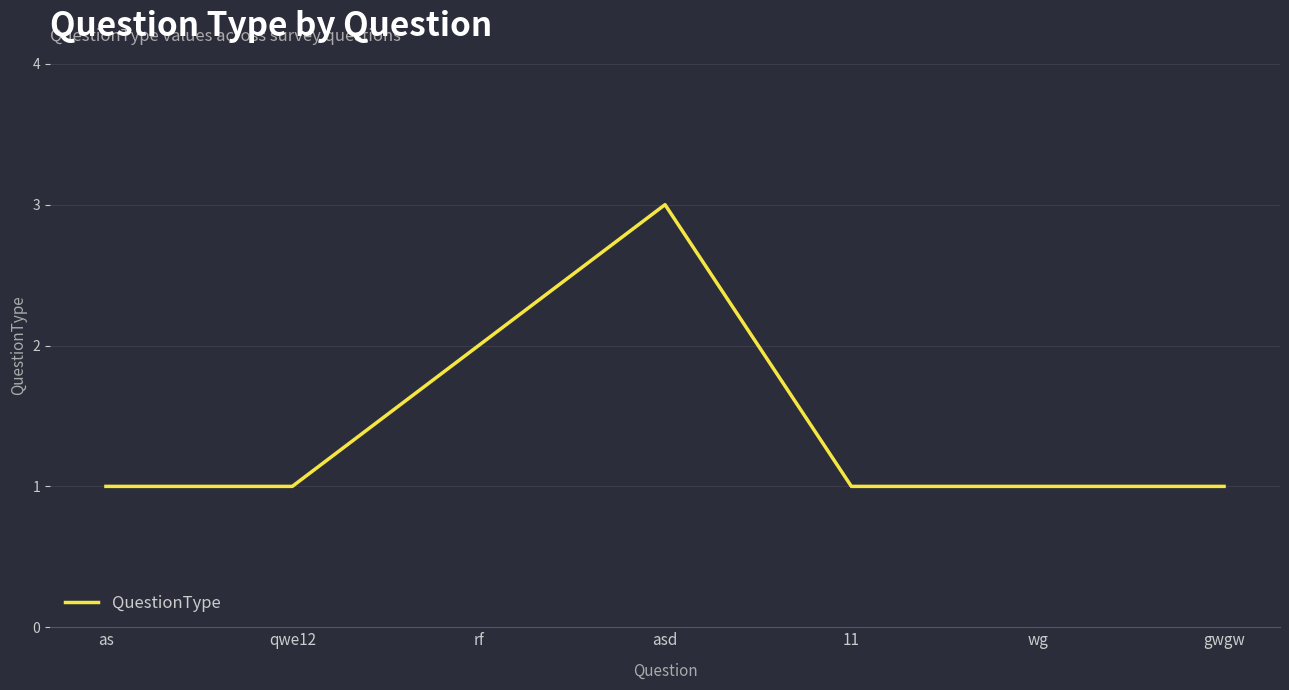

What position from the right is gwgw?

1